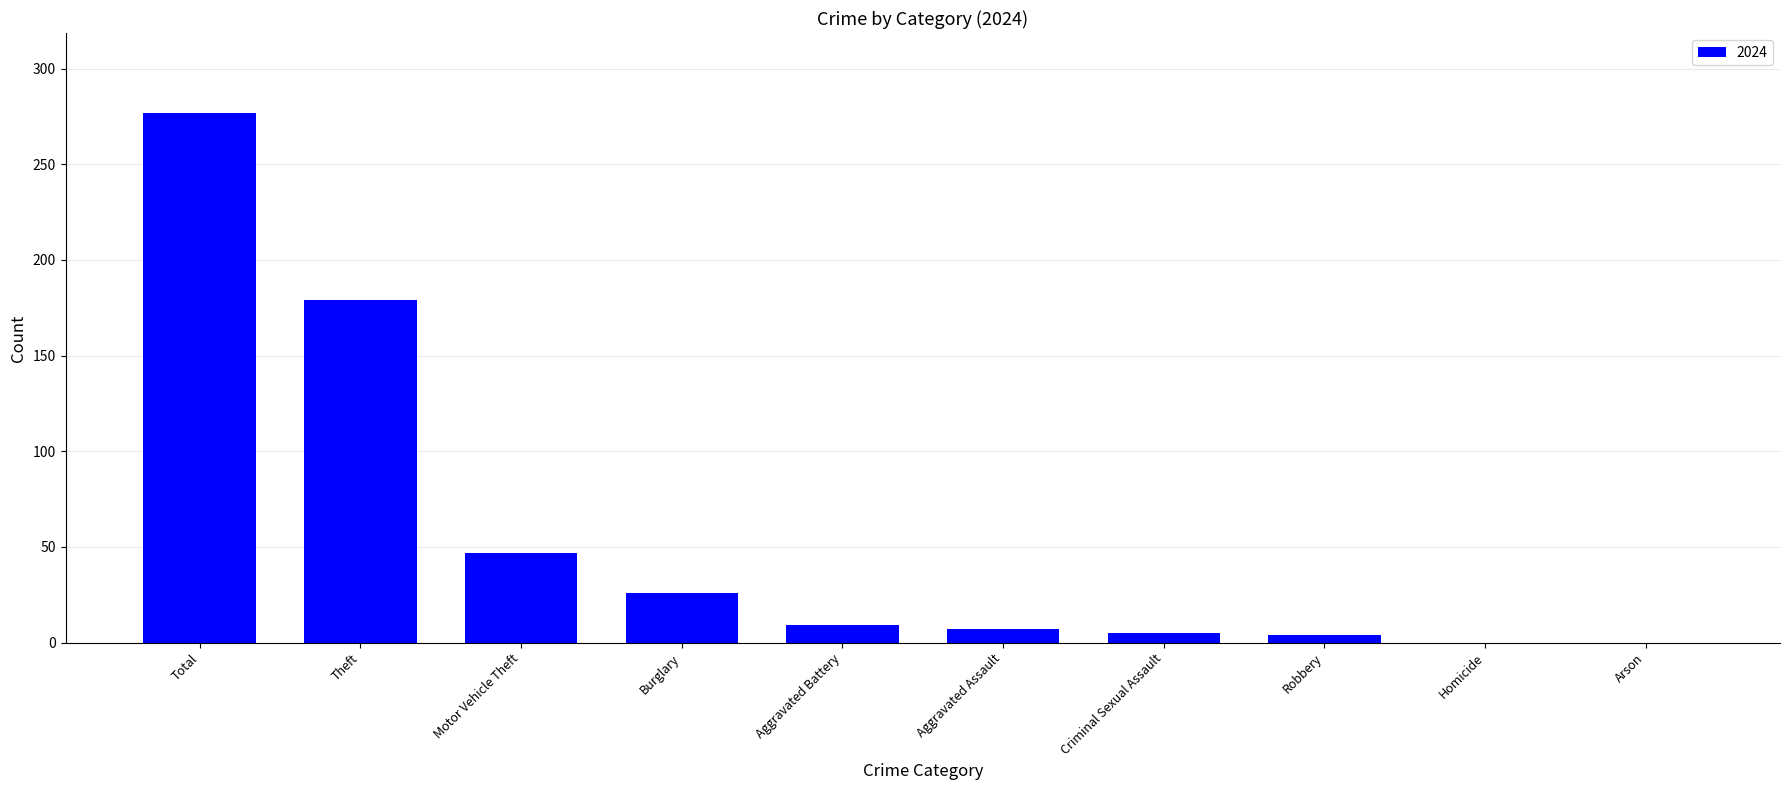

The value at Motor Vehicle Theft is 21. True or false?

False